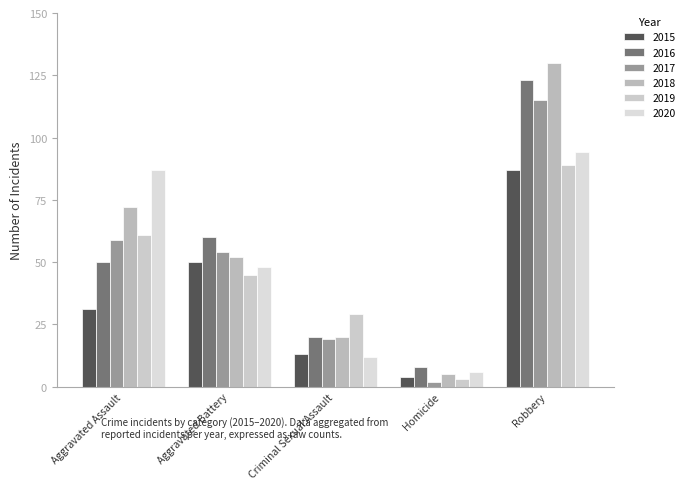

What is the approximate value of 2016 at Aggravated Battery, to the nearest 10?

60